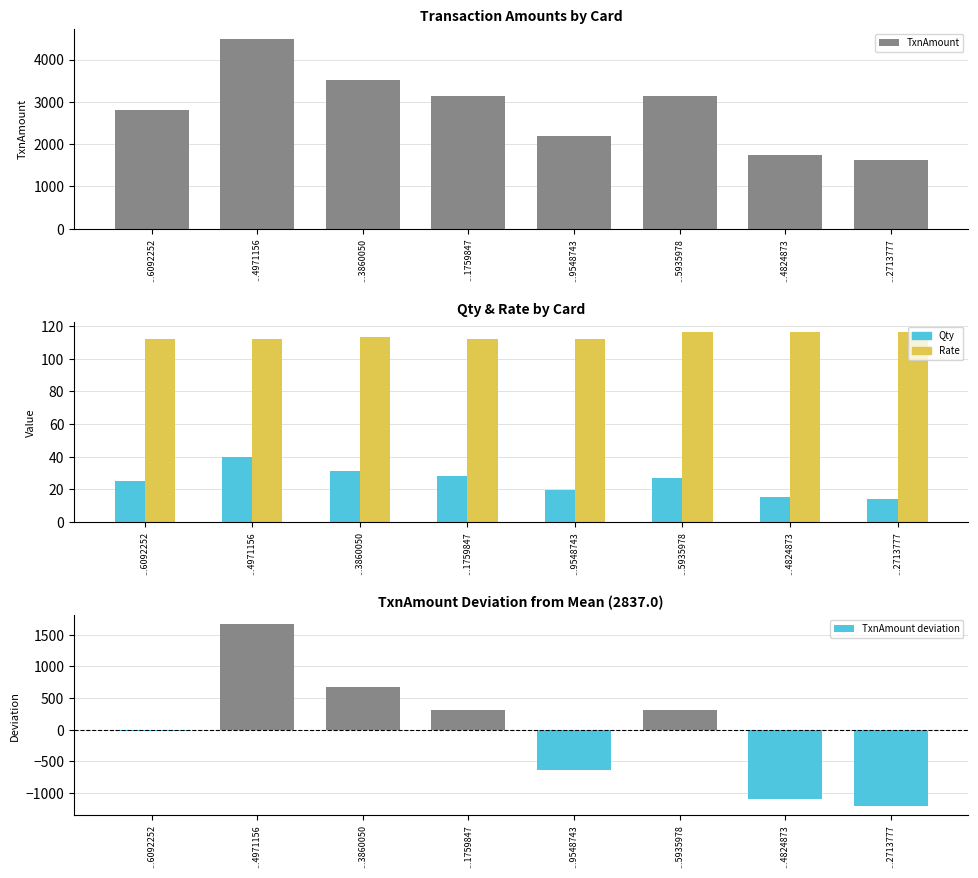

Reading left to right, list all the values displayed in this chart.

TxnAmount: ...6092252=2810.5	...4971156=4500.0	...3860050=3508.0	...1759847=3147.8	...9548743=2200.0	...5935978=3148.2	...4824873=1749.0	...2713777=1632.4
Qty: ...6092252=25.0	...4971156=40.0	...3860050=31.0	...1759847=28.0	...9548743=19.6	...5935978=27.0	...4824873=15.0	...2713777=14.0
Rate: ...6092252=112.4	...4971156=112.4	...3860050=113.2	...1759847=112.4	...9548743=112.4	...5935978=116.6	...4824873=116.6	...2713777=116.6
TxnAmount deviation: ...6092252=-26.5	...4971156=1663.0	...3860050=671.0	...1759847=310.8	...9548743=-637.0	...5935978=311.2	...4824873=-1088.0	...2713777=-1204.6